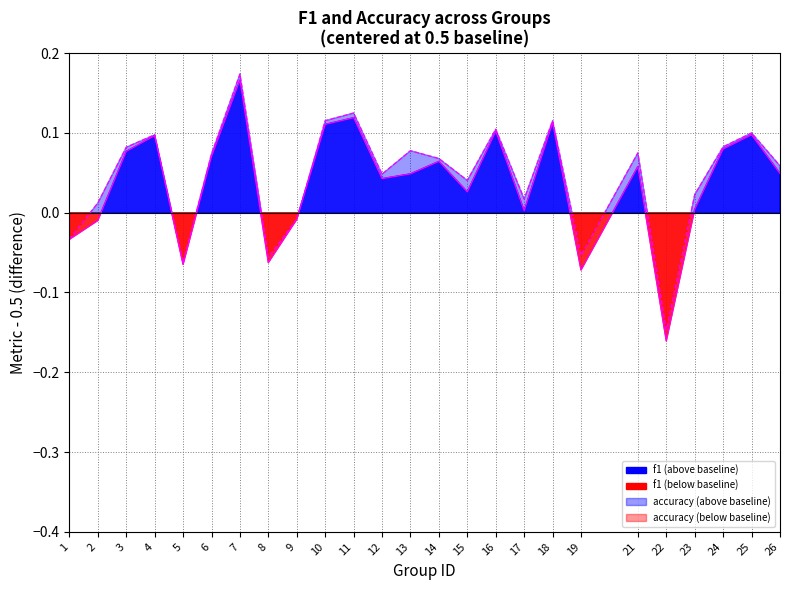

List the series in order of their peak value, lowest first.

f1, accuracy